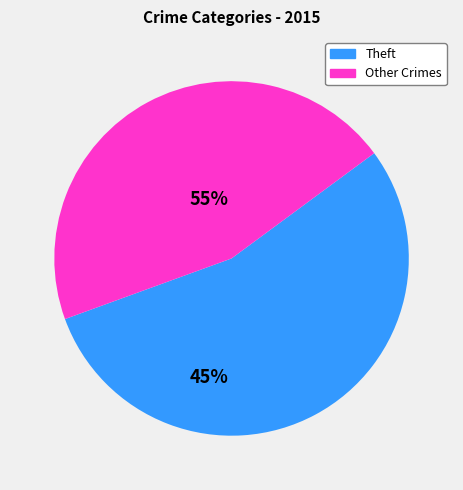

How many segments does this pie chart have?

2